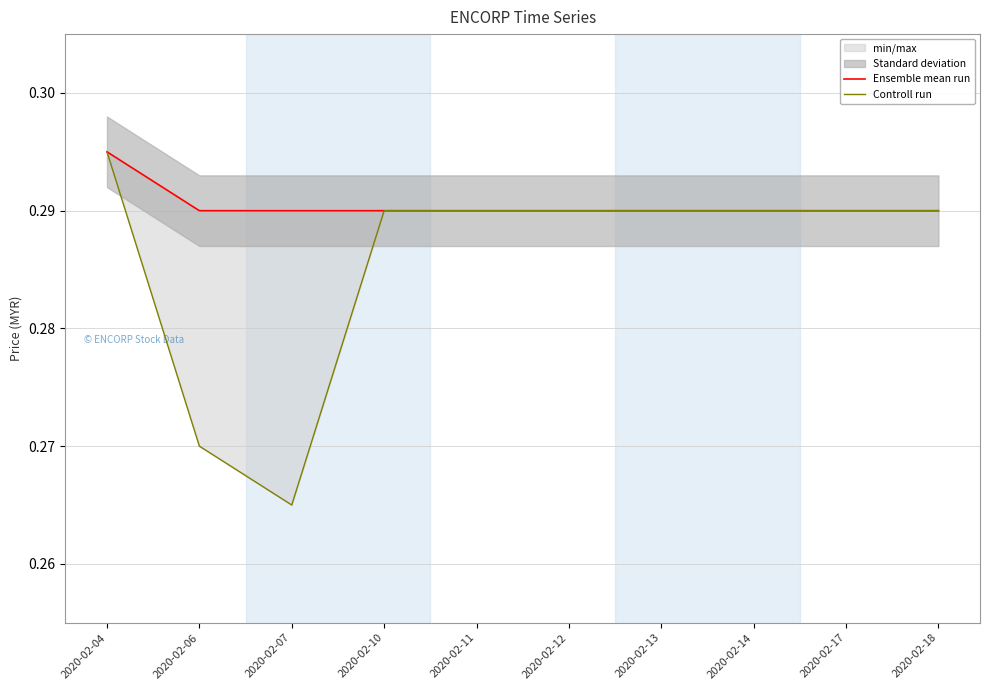

Between 2020-02-07 and 2020-02-12, which series saw the biggest shift?

Controll run